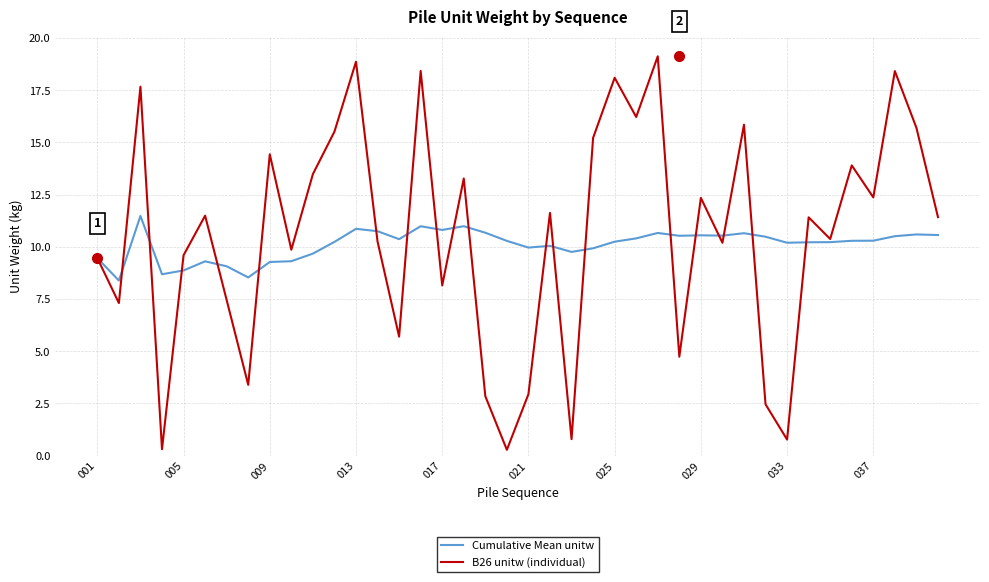

What are all the series names shown in the legend?

Cumulative Mean unitw, B26 unitw (individual)